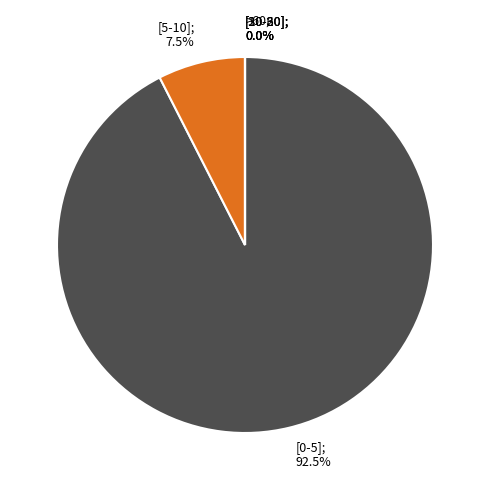

Do [5-10] and [20-30] together represent more than half of the pie?

No